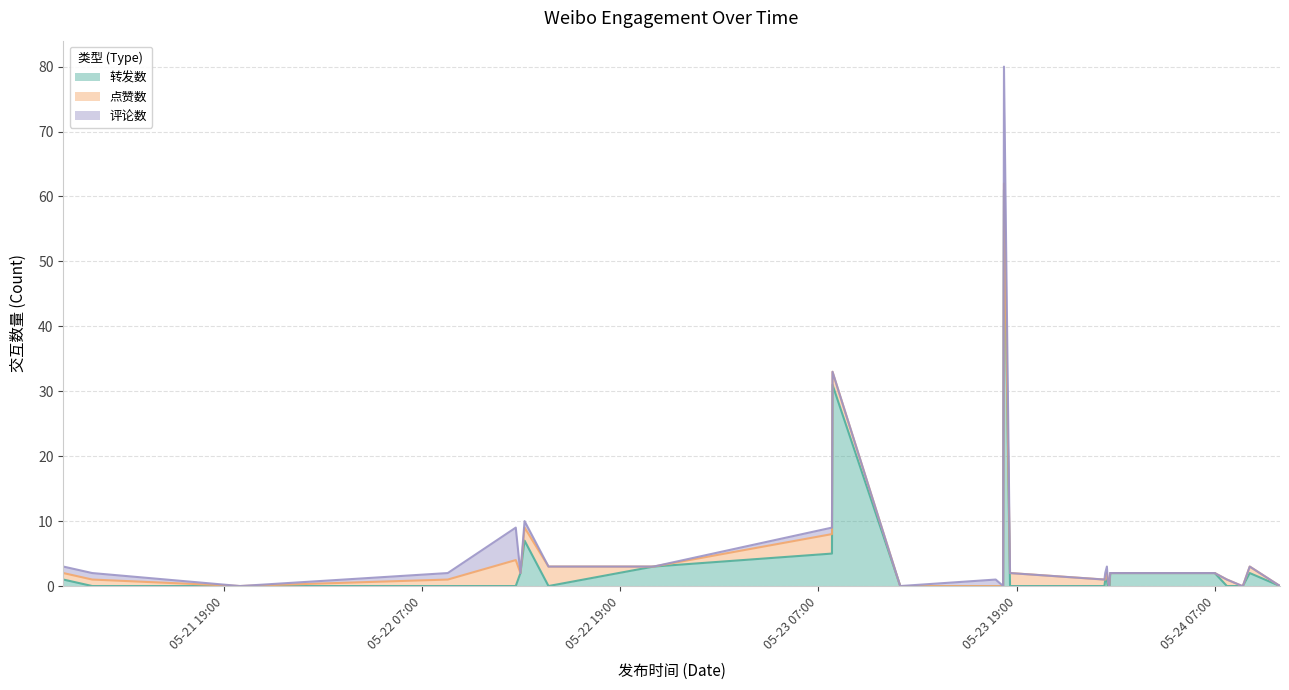

At which category is the sum across all series the highest?

2021-05-23 18:14